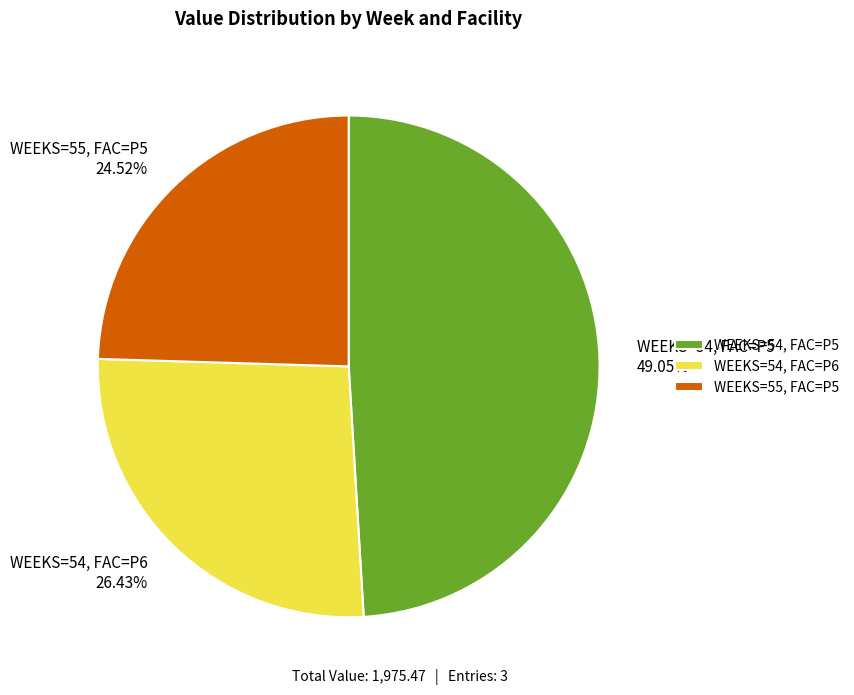

To the nearest percent, what portion does WEEKS=54, FAC=P5 represent?

49%